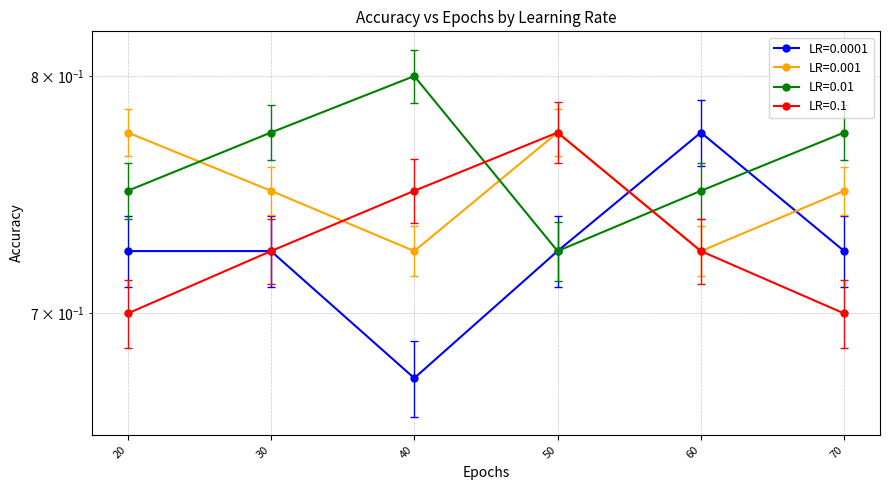

What value does the LR=0.1 series have at 50?

0.8